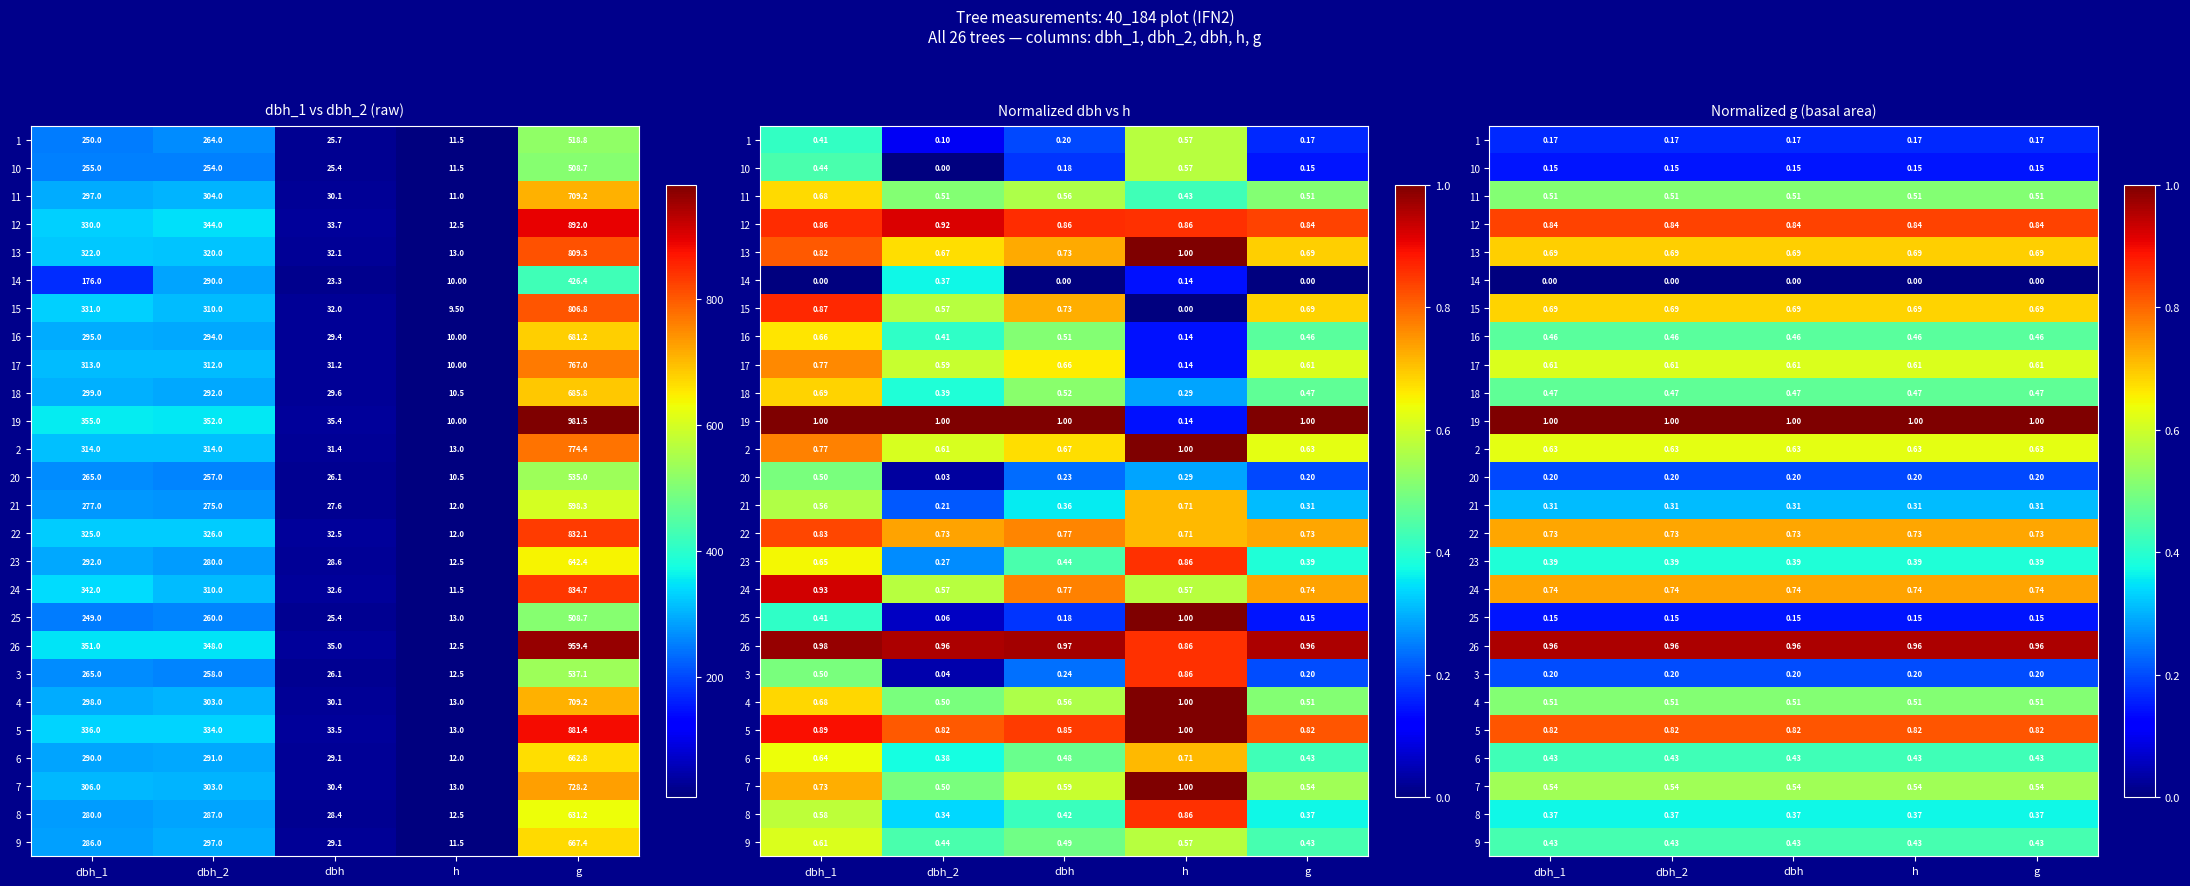

The 15 series shows 0.7 at h. True or false?

True